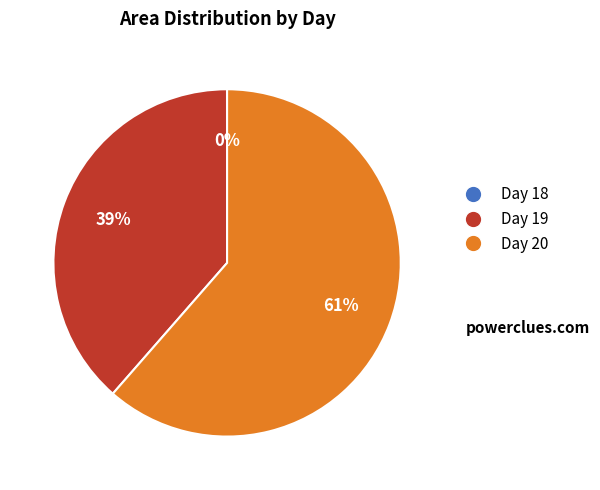

Combined, do Day 20 and Day 19 account for over 50%?

Yes